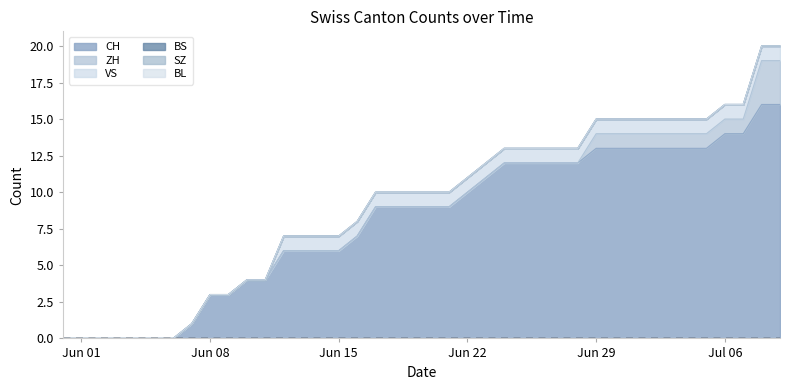

Count the number of categories in the chart.

40